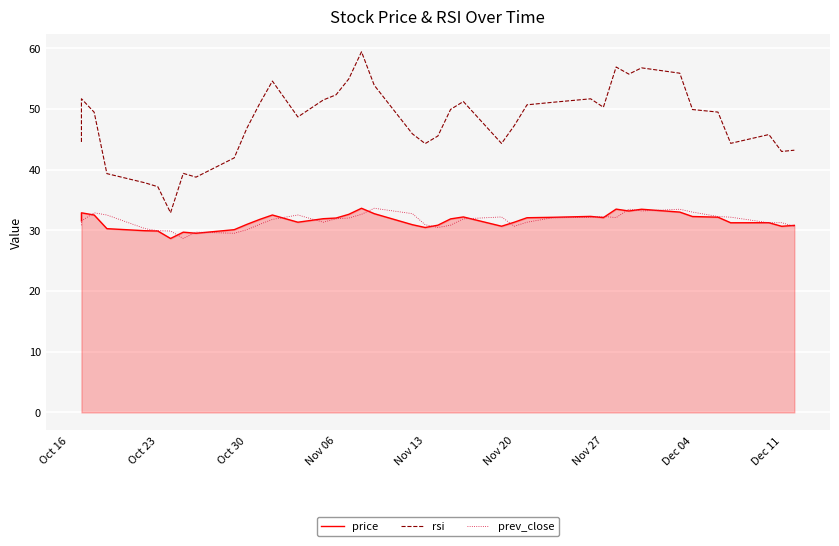

How many data points in prev_close are less than 31?

13